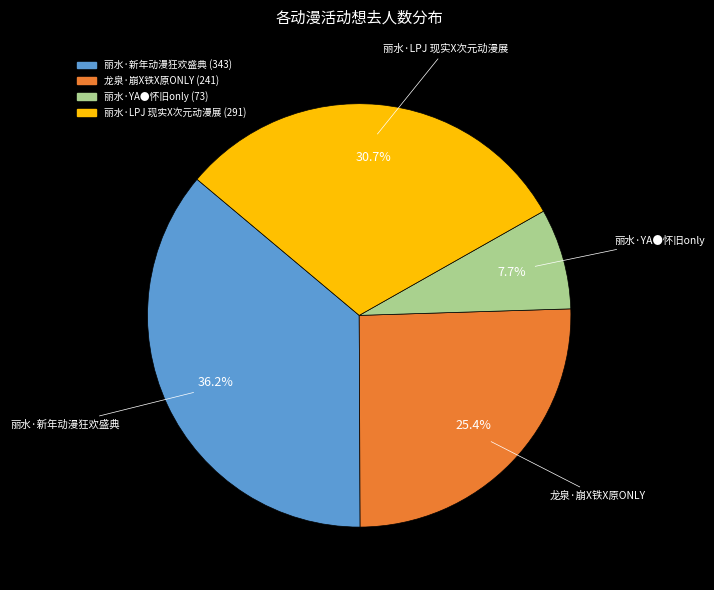

To the nearest percent, what portion does 丽水·新年动漫狂欢盛典 represent?

36%